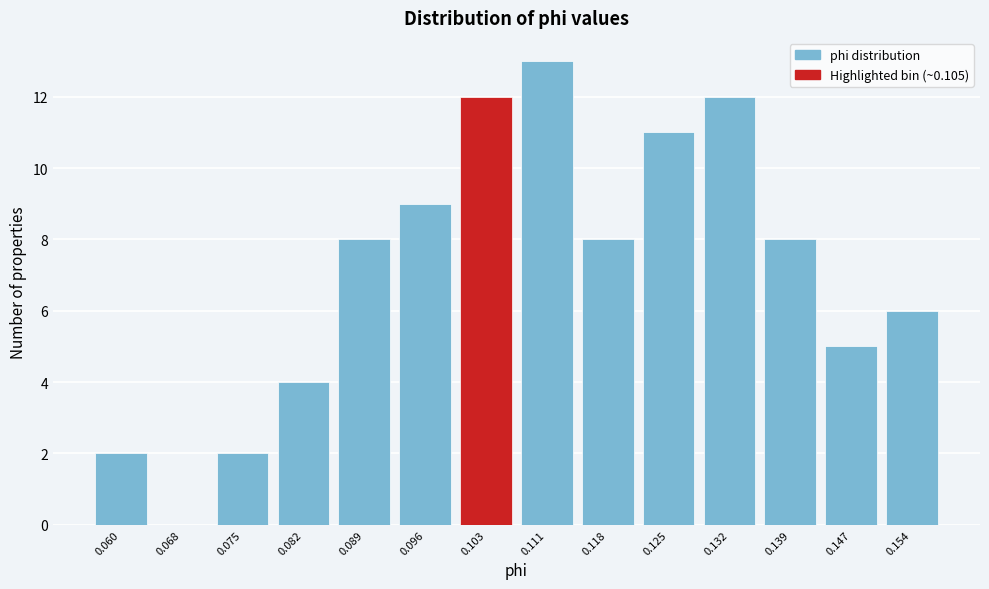

Reading left to right, transcribe all the data shown in this chart.

0.060=2	0.068=0	0.075=2	0.082=4	0.089=8	0.096=9	0.103=12	0.111=13	0.118=8	0.125=11	0.132=12	0.139=8	0.147=5	0.154=6